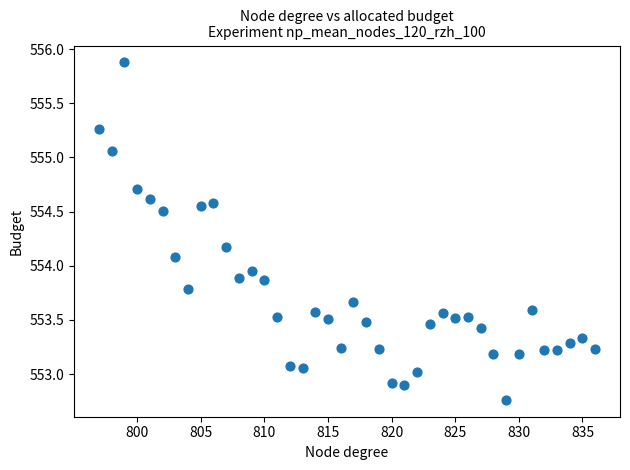

What is the range of Y values (max minus min)?

3.1